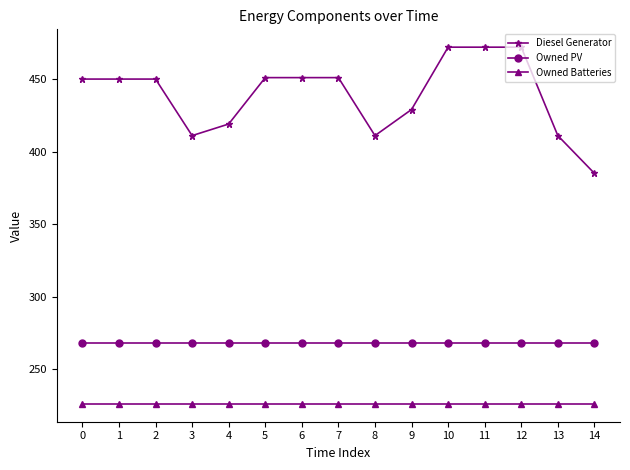

Does the chart display data point markers on the line(s)?

Yes